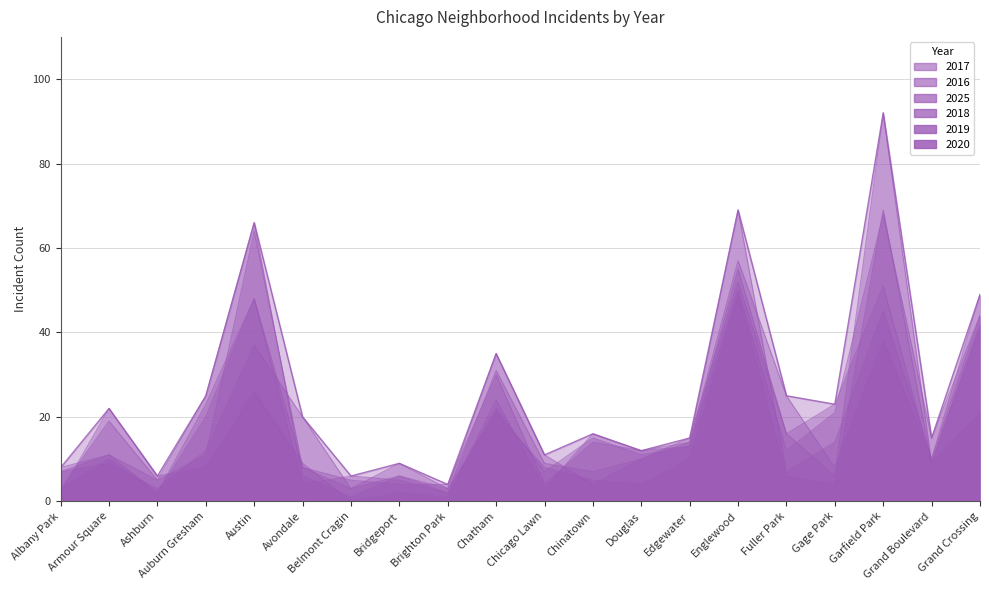

What are all the series names shown in the legend?

2017, 2016, 2025, 2018, 2019, 2020